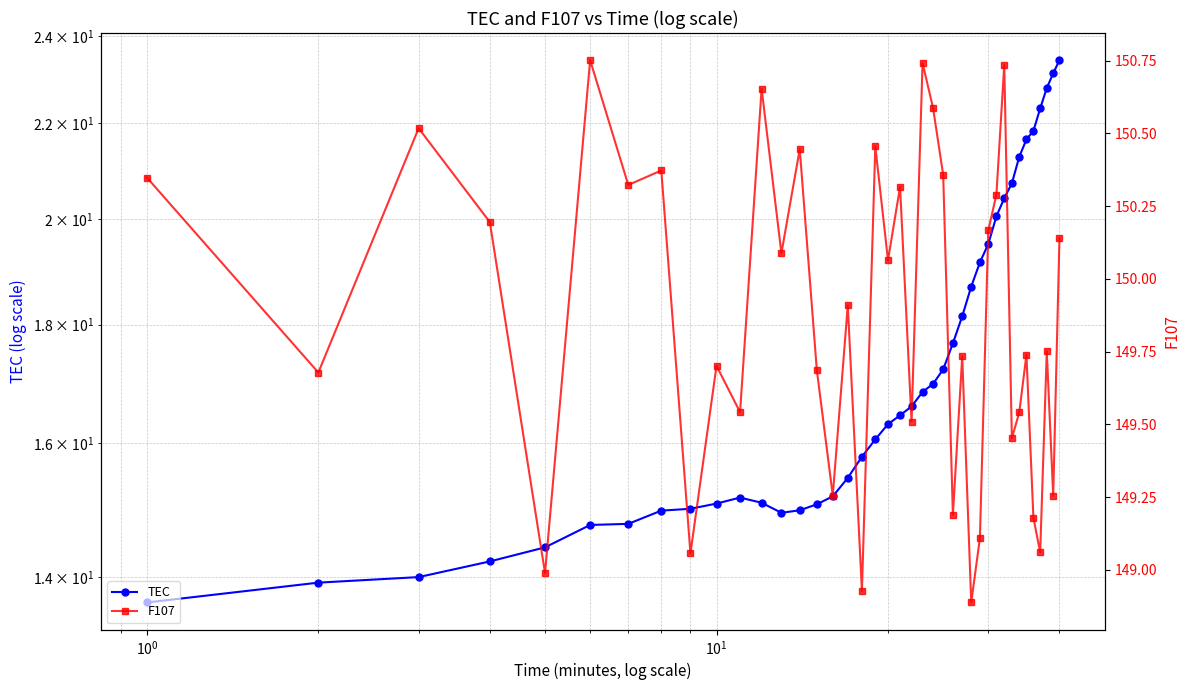

What is the maximum value for F107?

150.8